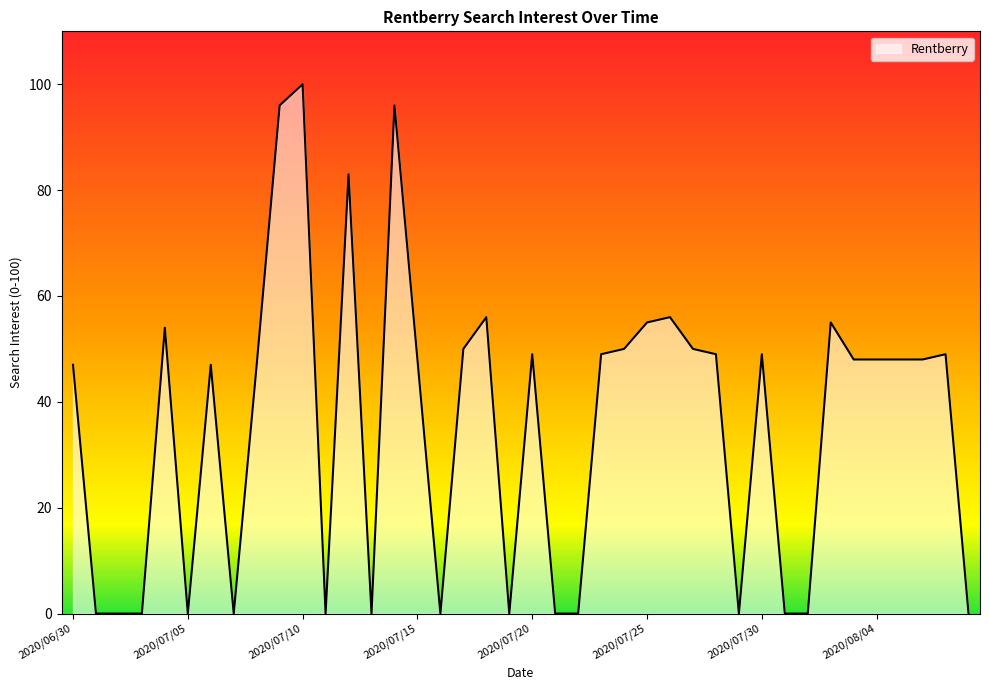

What is the difference between the maximum and minimum values?

100